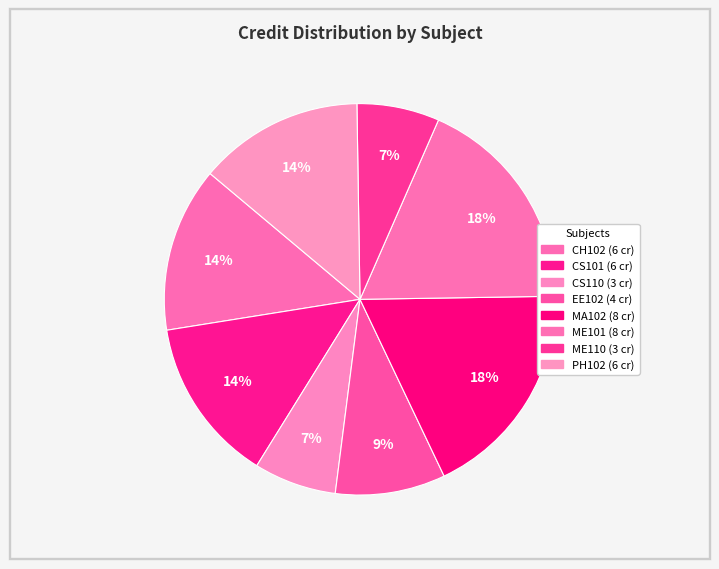

What is the ratio of the value at CH102 to the value at MA102?

0.8